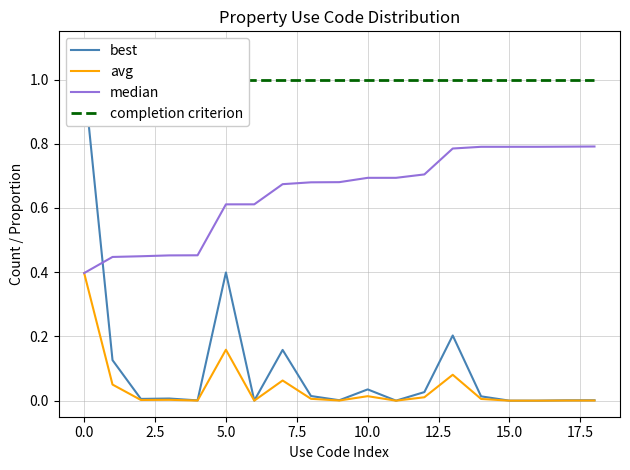

How many lines are shown in the chart?

4